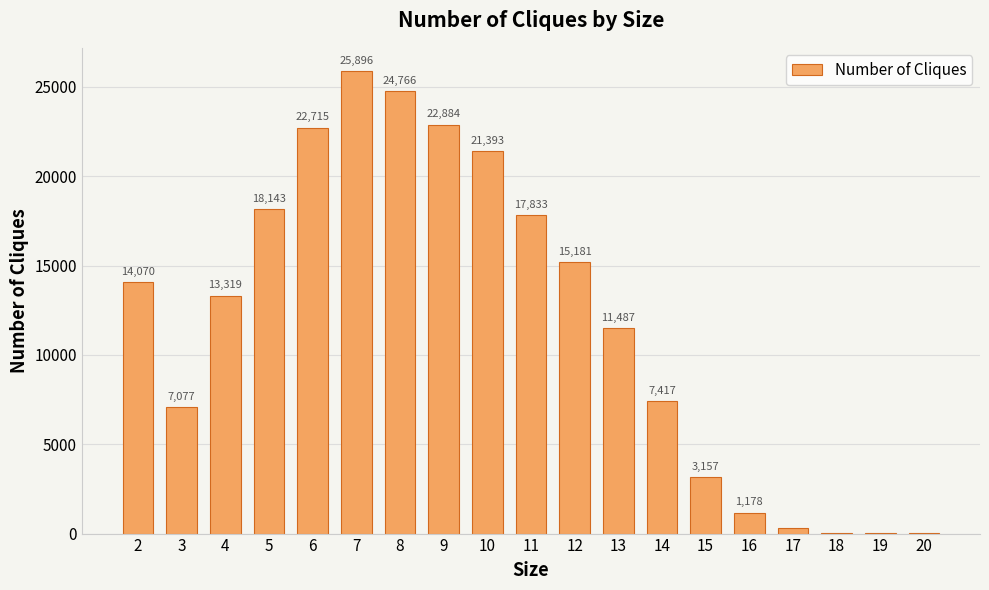

What is the sum of the values at 2 and 4?

27389